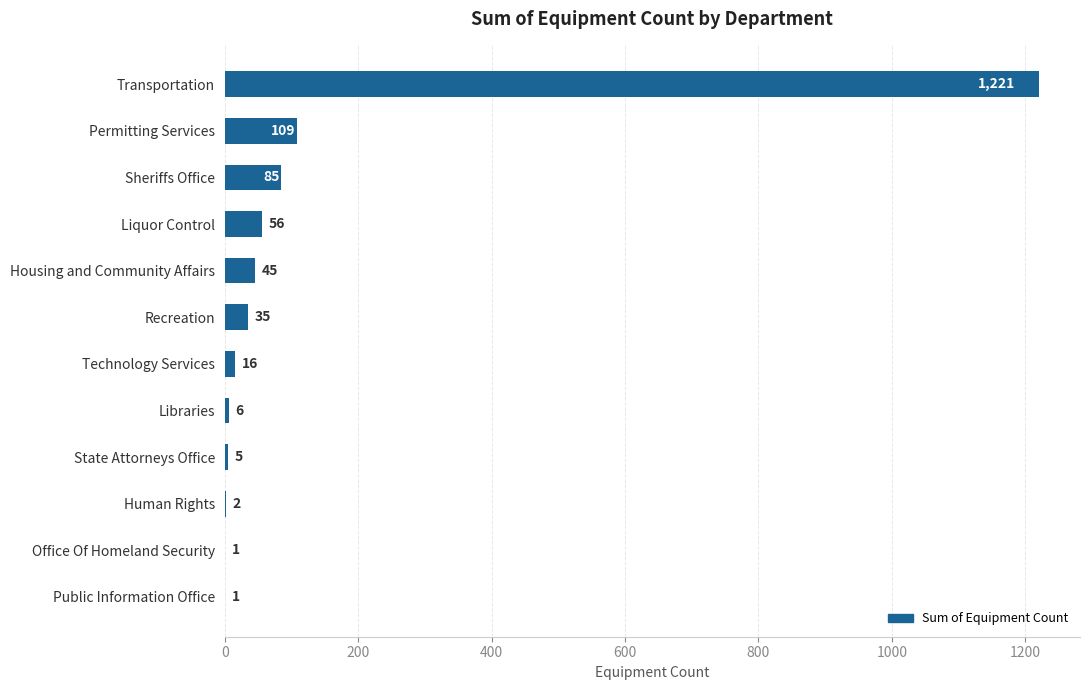

Reading top to bottom, list all the values displayed in this chart.

Transportation=1221	Permitting Services=109	Sheriffs Office=85	Liquor Control=56	Housing and Community Affairs=45	Recreation=35	Technology Services=16	Libraries=6	State Attorneys Office=5	Human Rights=2	Office Of Homeland Security=1	Public Information Office=1